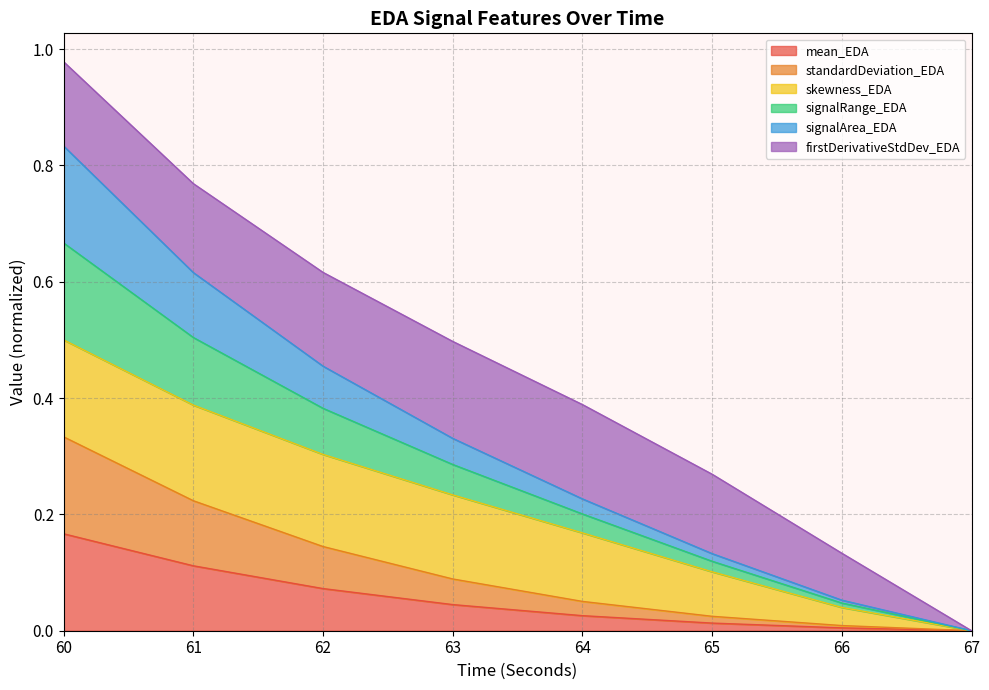

True or false: mean_EDA has a value of 0.0 at 66.

False